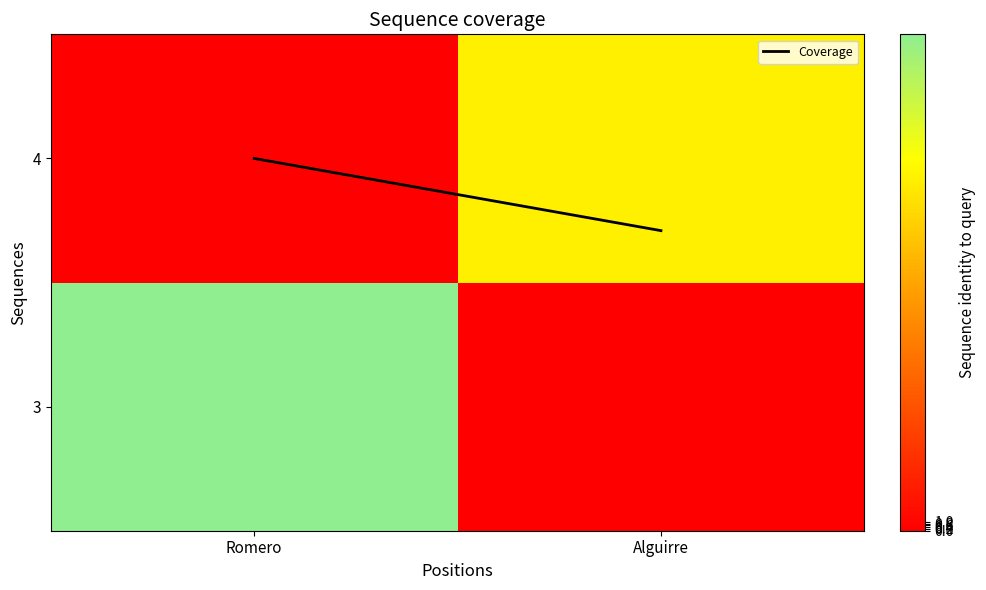

At which category does the chart reach its peak across all series?

Romero